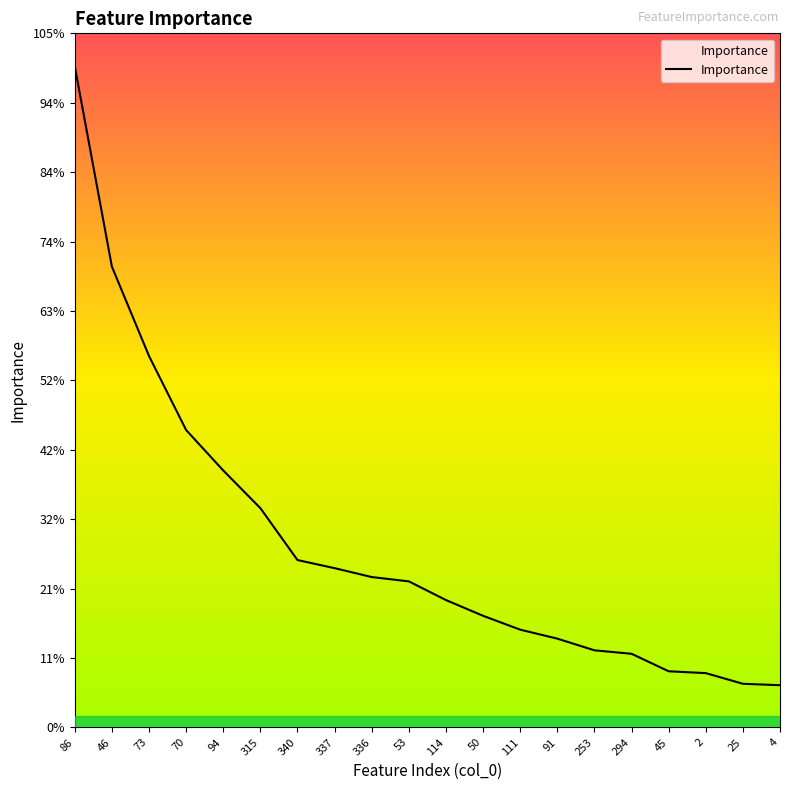

Between 337 and 294, which is larger?

337